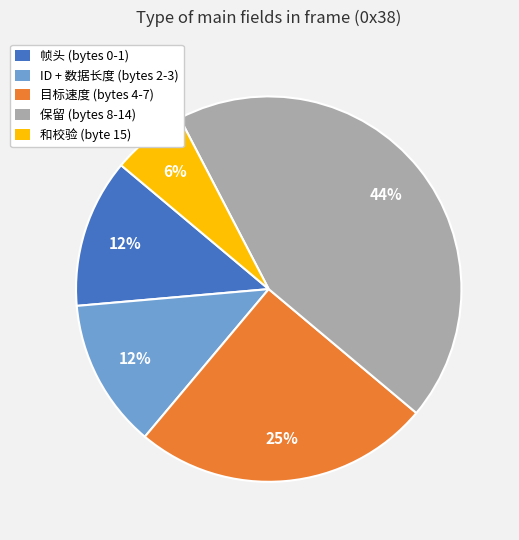

How many segments does this pie chart have?

5